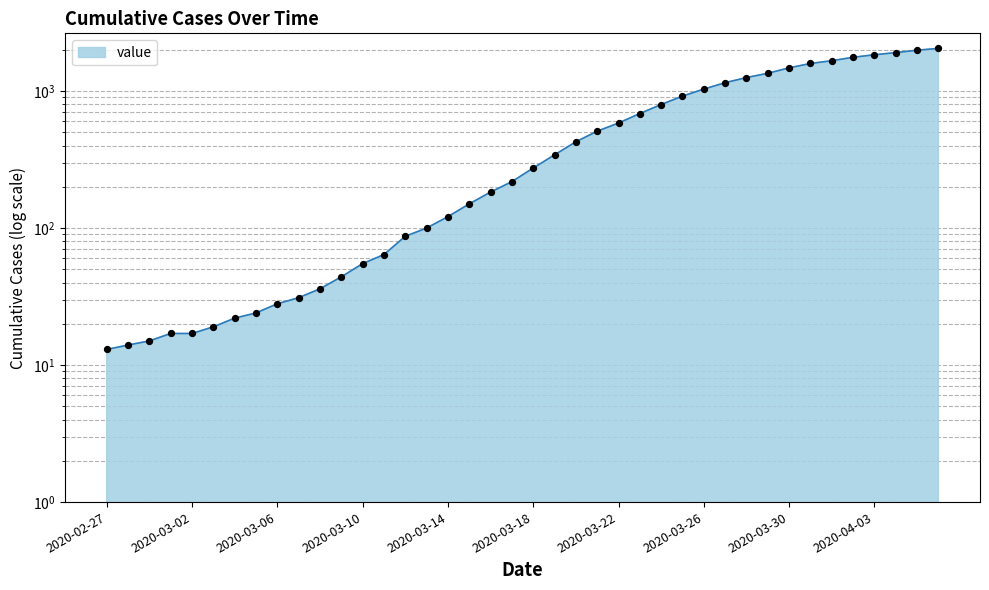

Between 2020-03-09 and 2020-02-27, which is larger?

2020-03-09